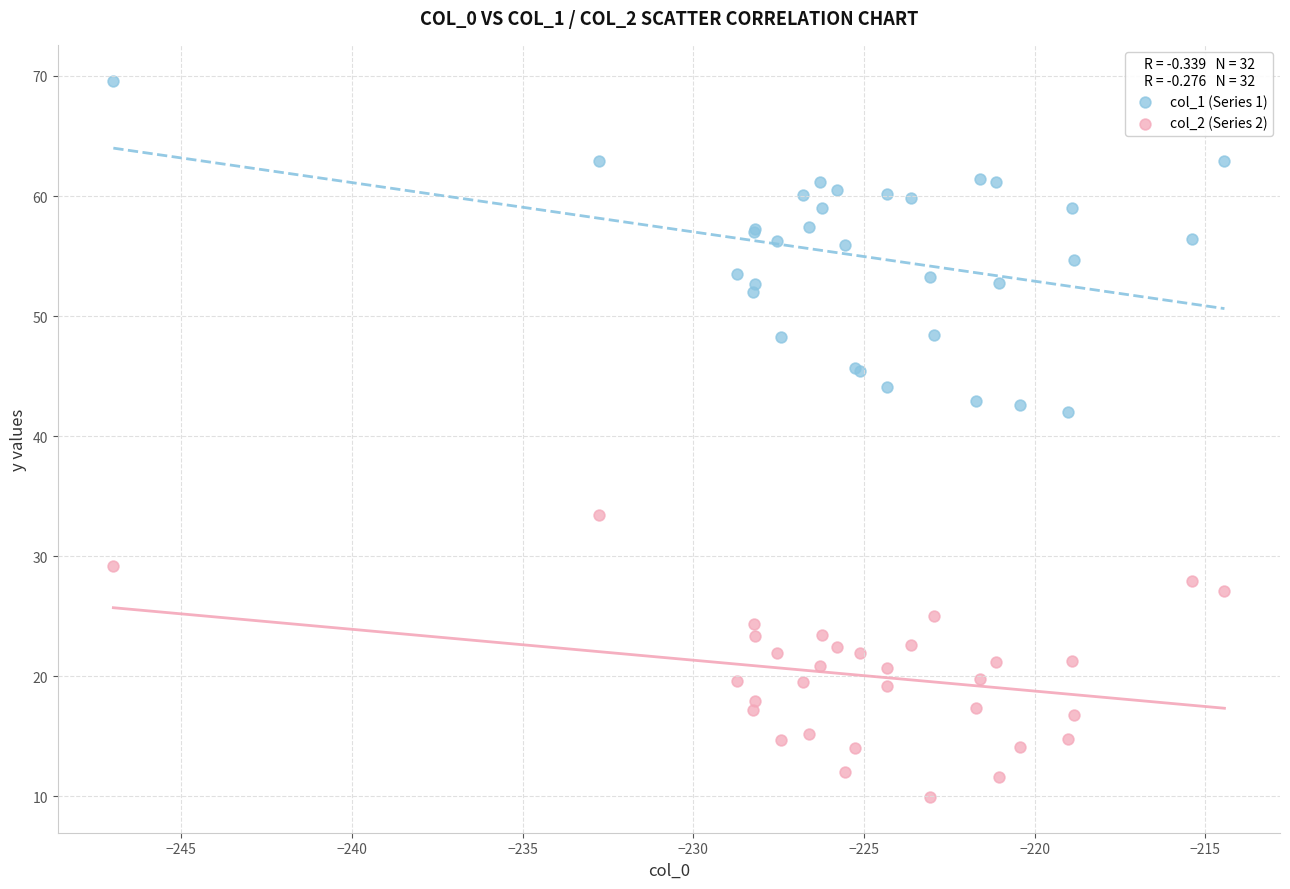

Which series contains the lowest Y value?

col_2 (Series 2)